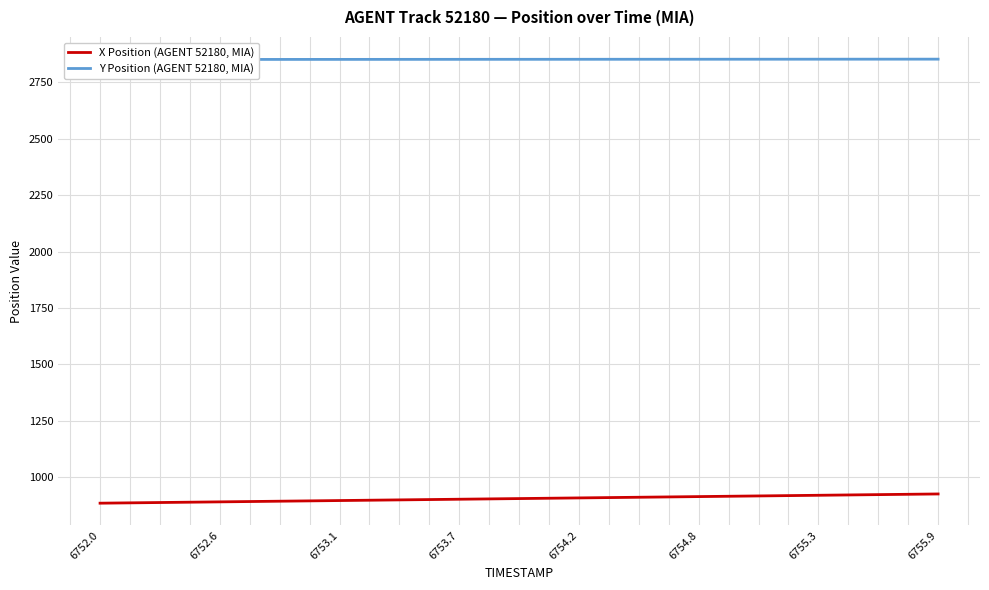

True or false: Y Position (AGENT 52180, MIA) and X Position (AGENT 52180, MIA) cross at least once.

False